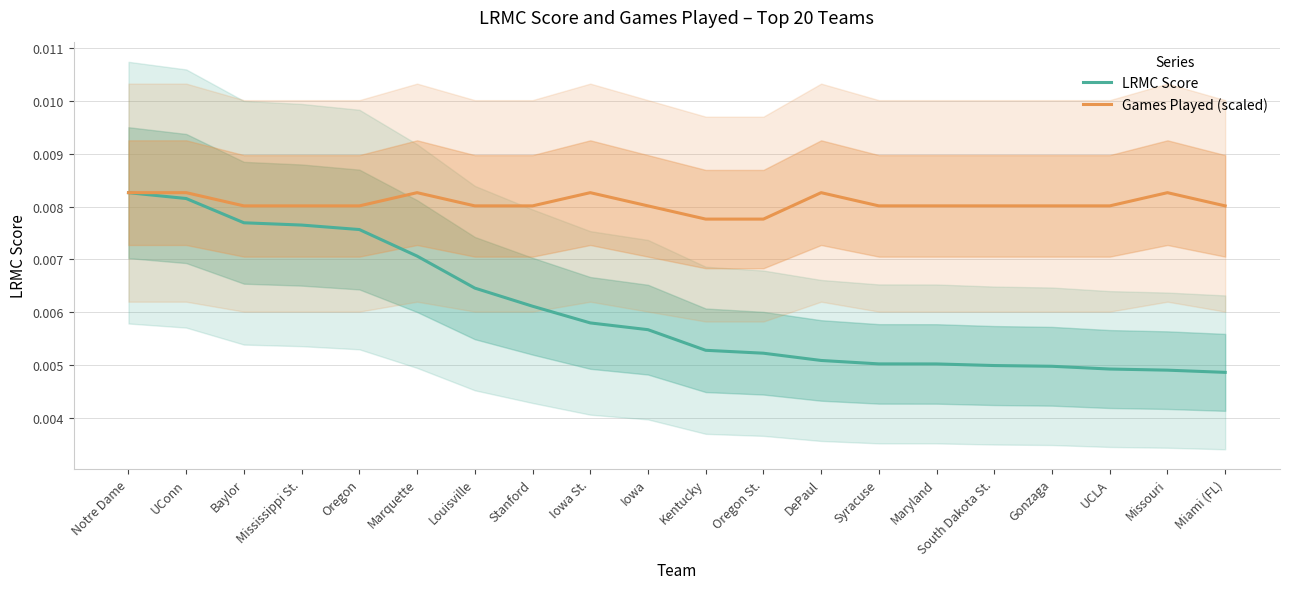

True or false: LRMC Score and Games Played (scaled) intersect in this chart.

False